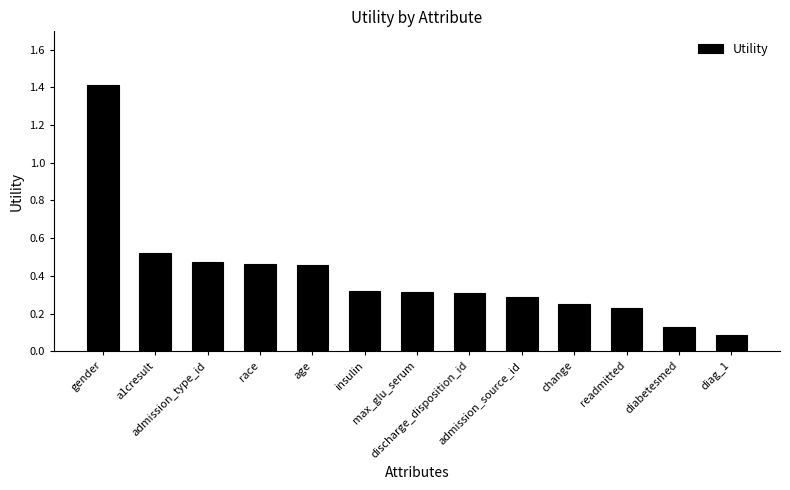

What is the difference between the second highest and second lowest values?

0.4